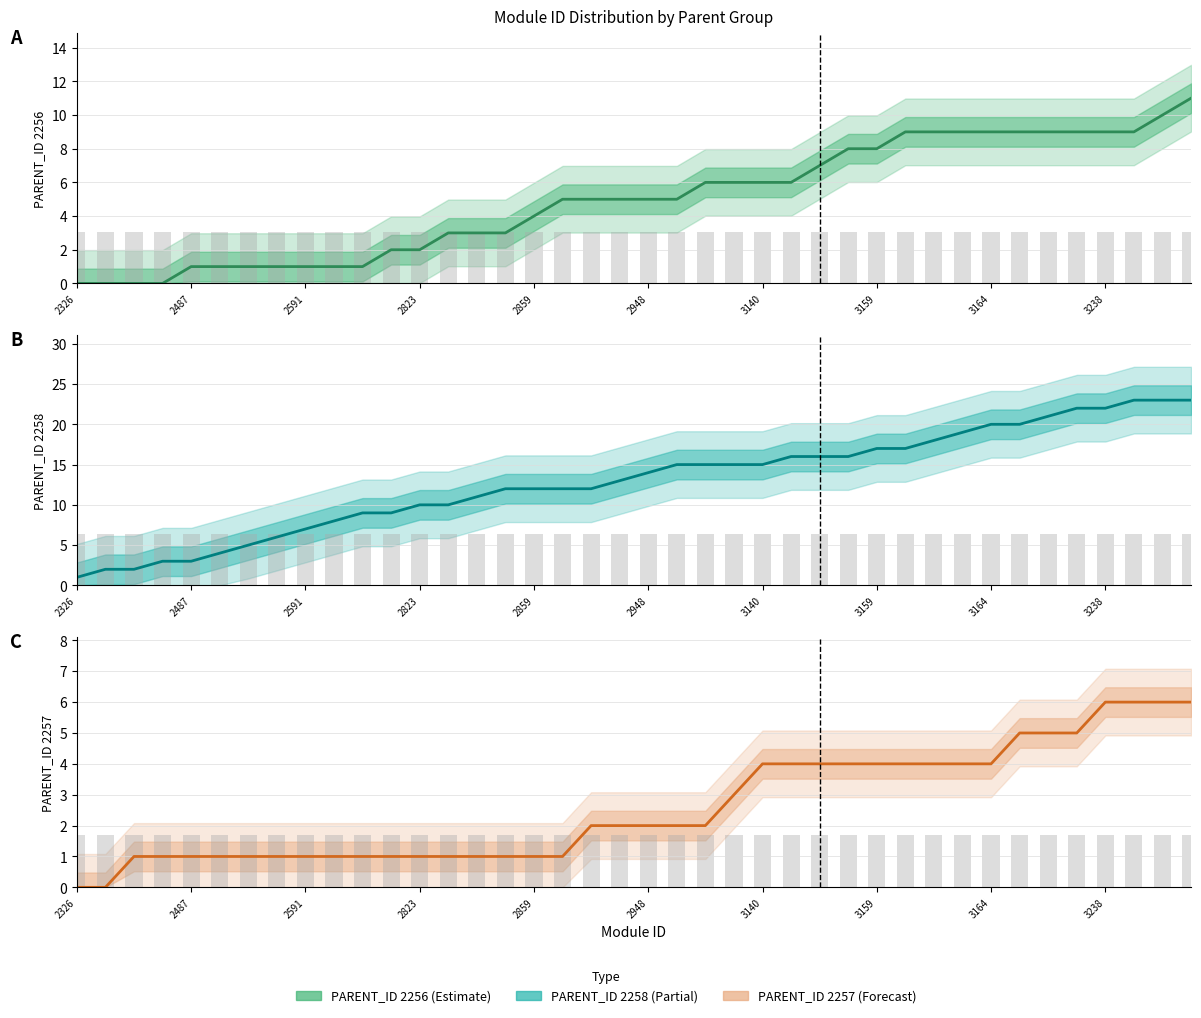

What is the spread (max minus min) of values at 22?

13